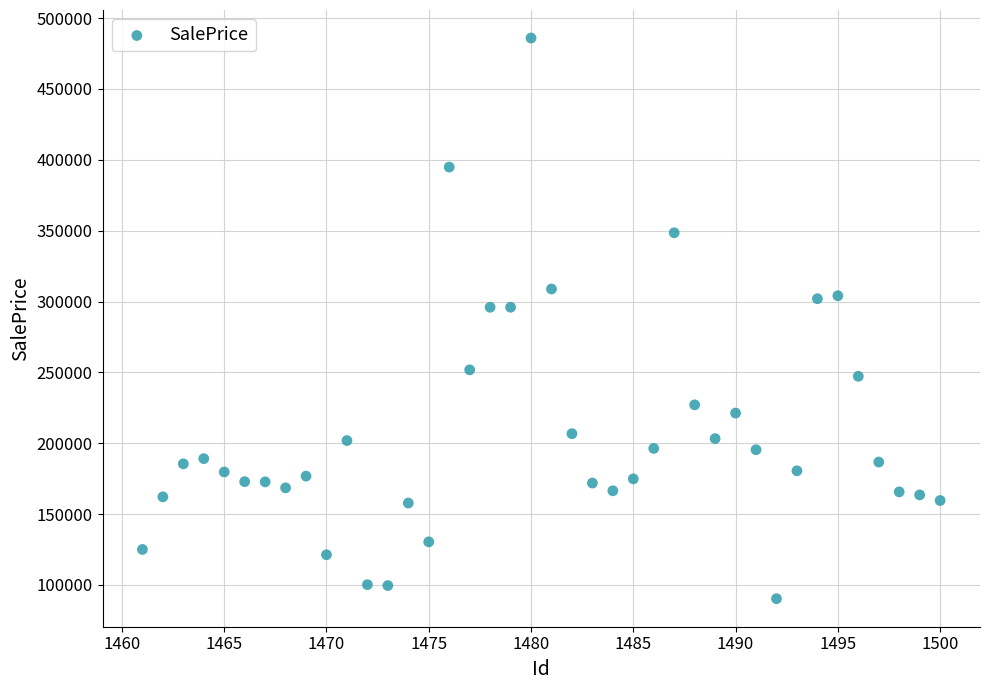

What is the range of X values (max minus min)?

39.0